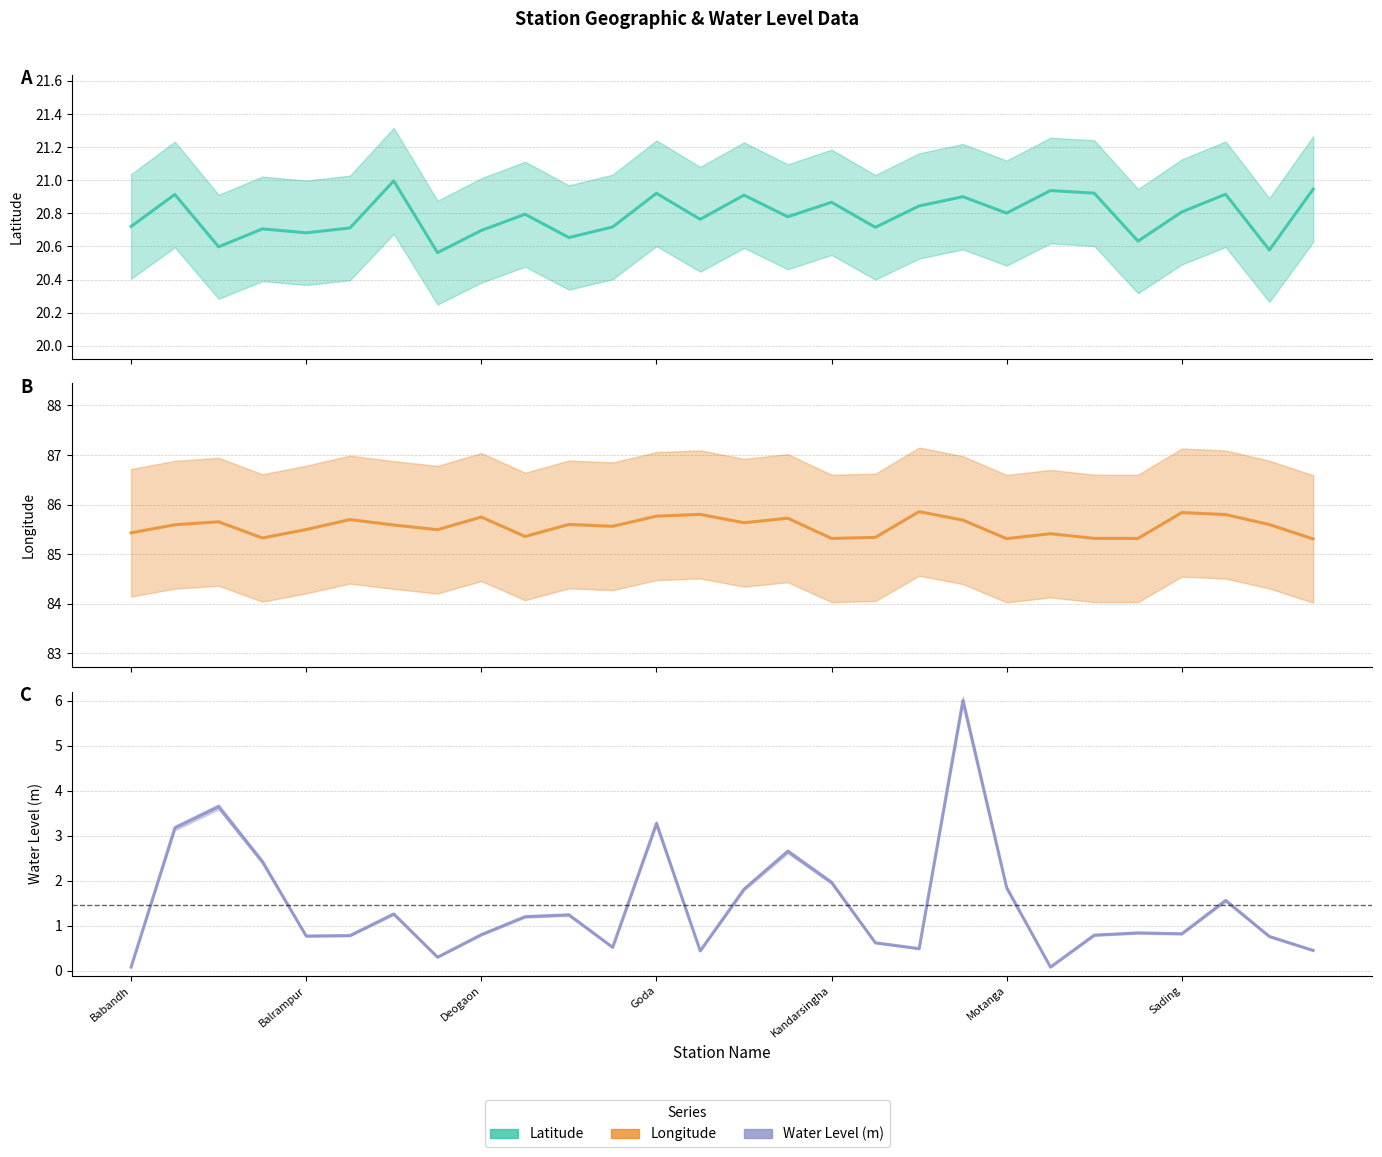

At how many categories does at least one series exceed 82?

28